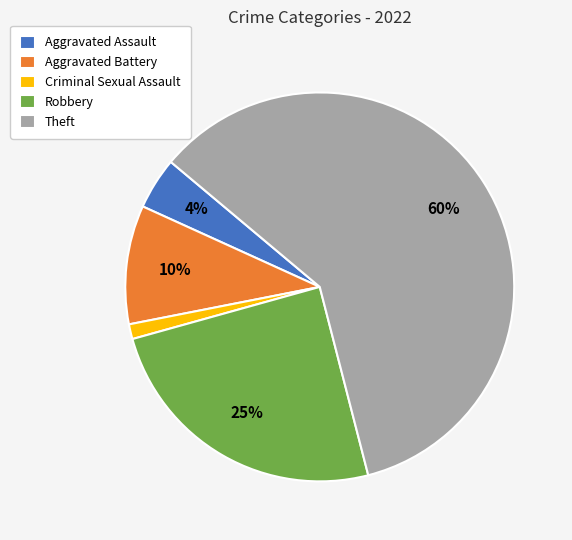

How many segments does this pie chart have?

5